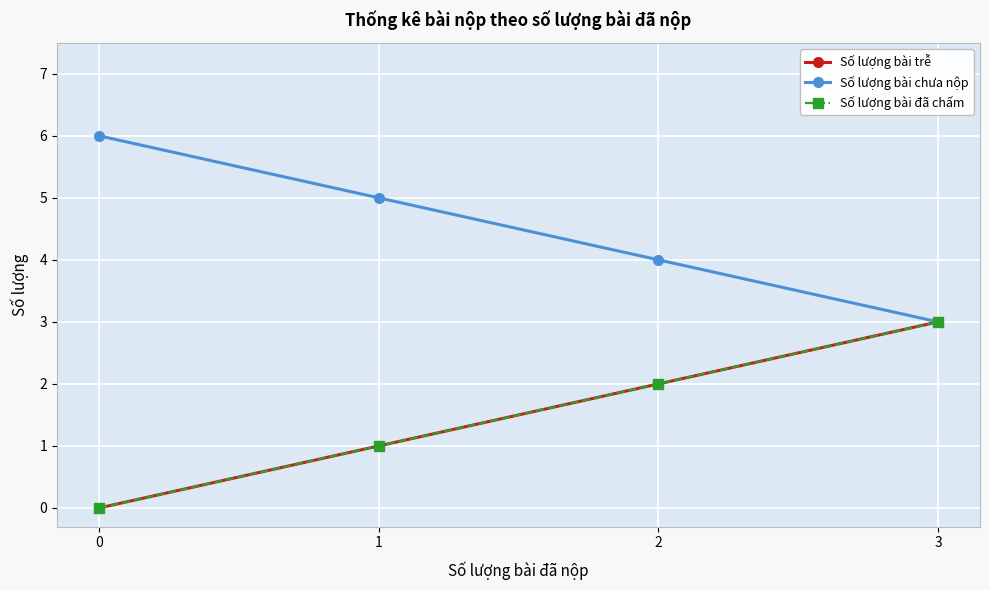

What is the sum of all Số lượng bài chưa nộp values?

18